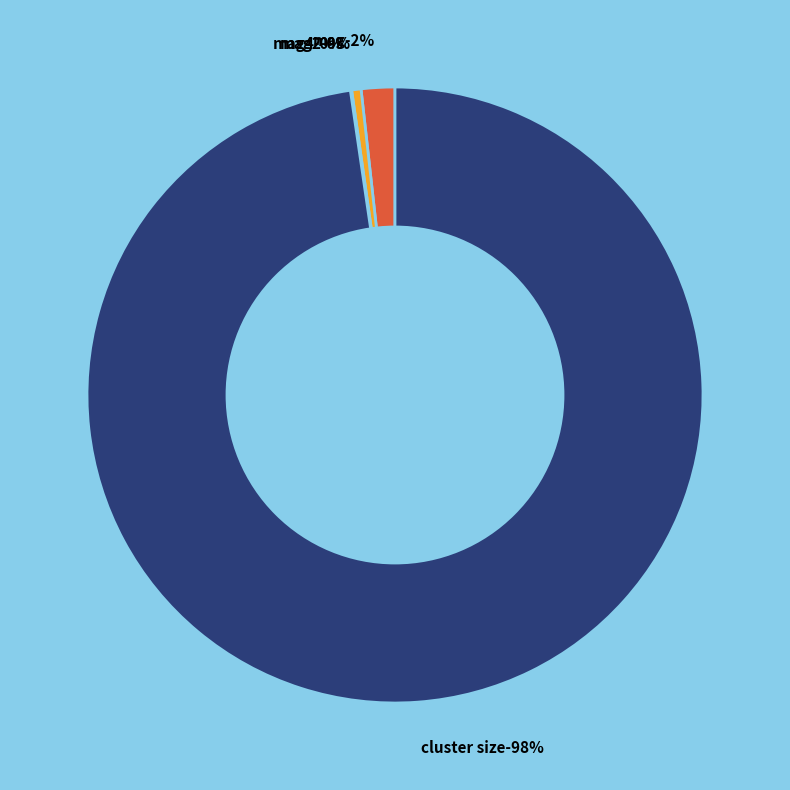

Does any single category account for the majority?

Yes